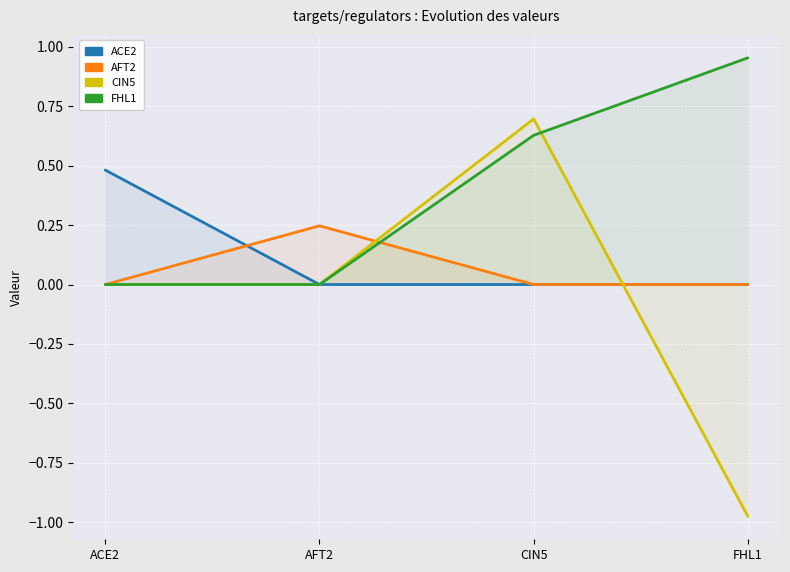

Which series changed the most between ACE2 and AFT2?

ACE2